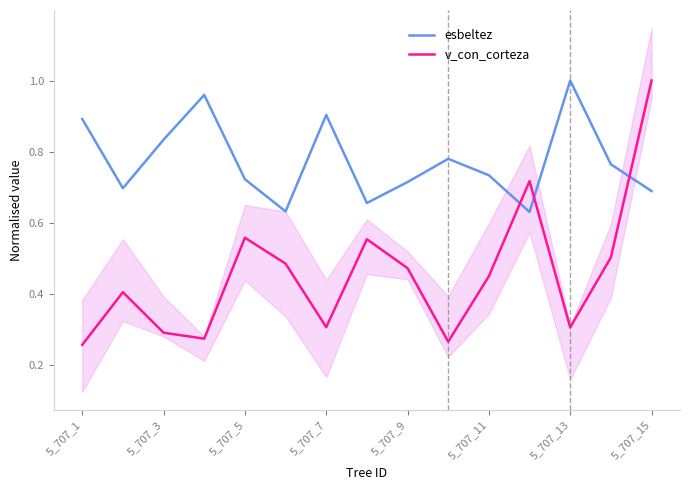

True or false: v_con_corteza and esbeltez intersect in this chart.

True